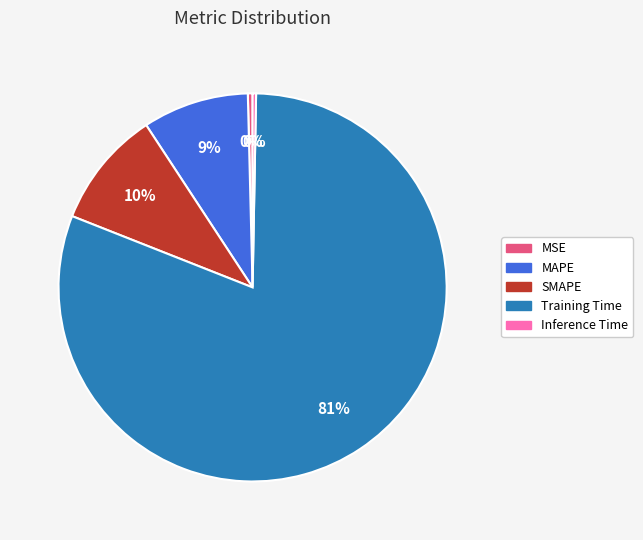

Which has a higher value, SMAPE or Training Time?

Training Time